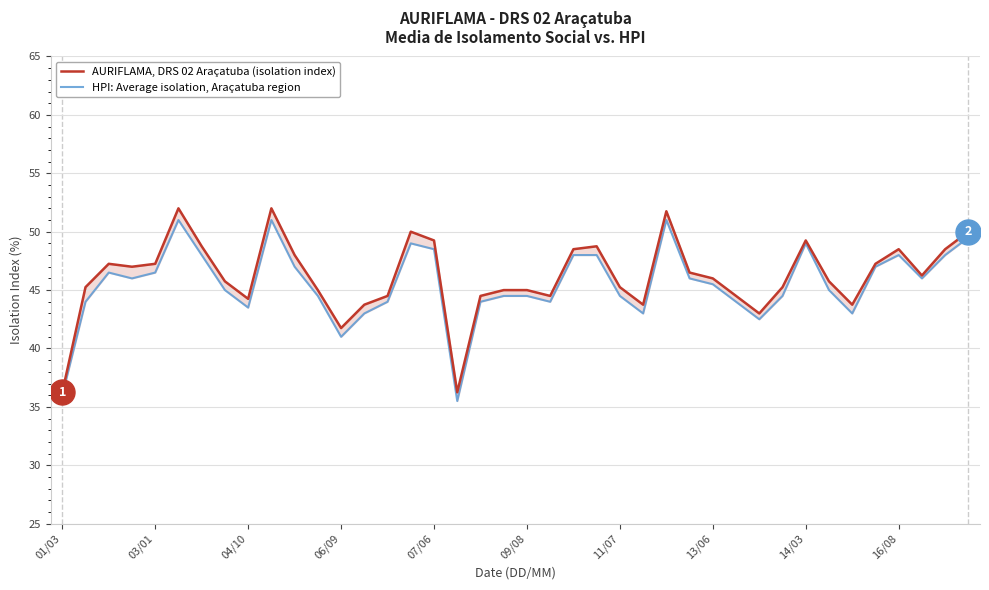

True or false: AURIFLAMA, DRS 02 Araçatuba (isolation index) has more than 2 interior local peaks.

True